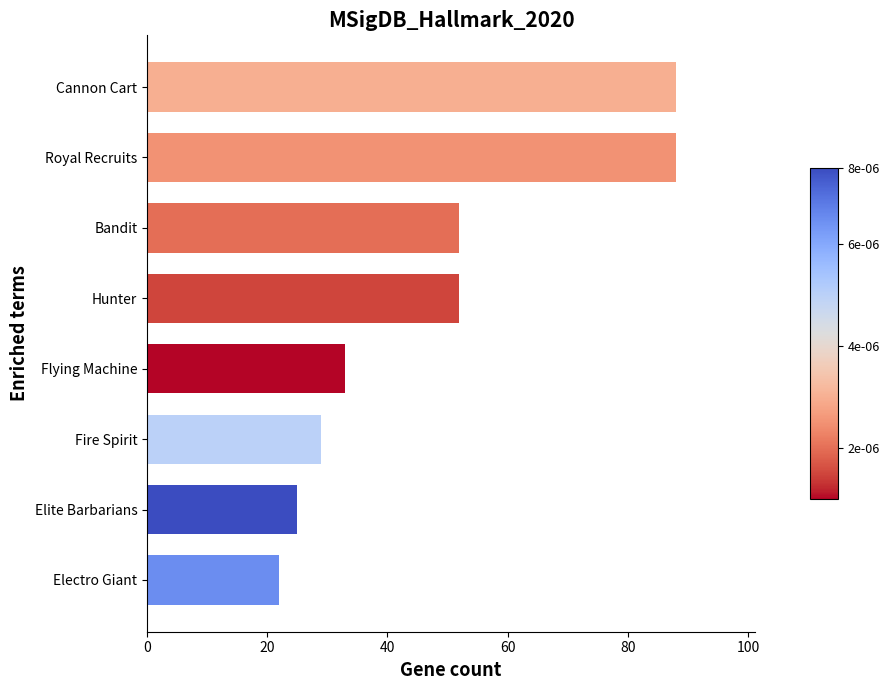

What is the average value?

49